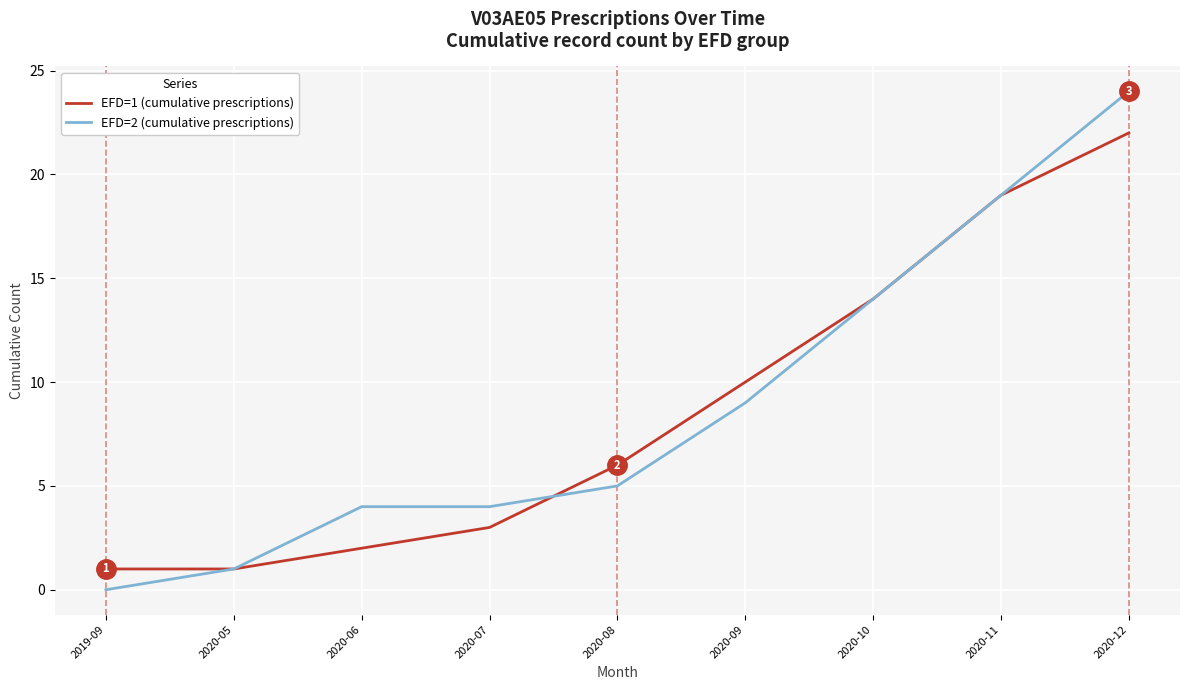

Read the EFD=1 (cumulative prescriptions) value at 2020-09.

10